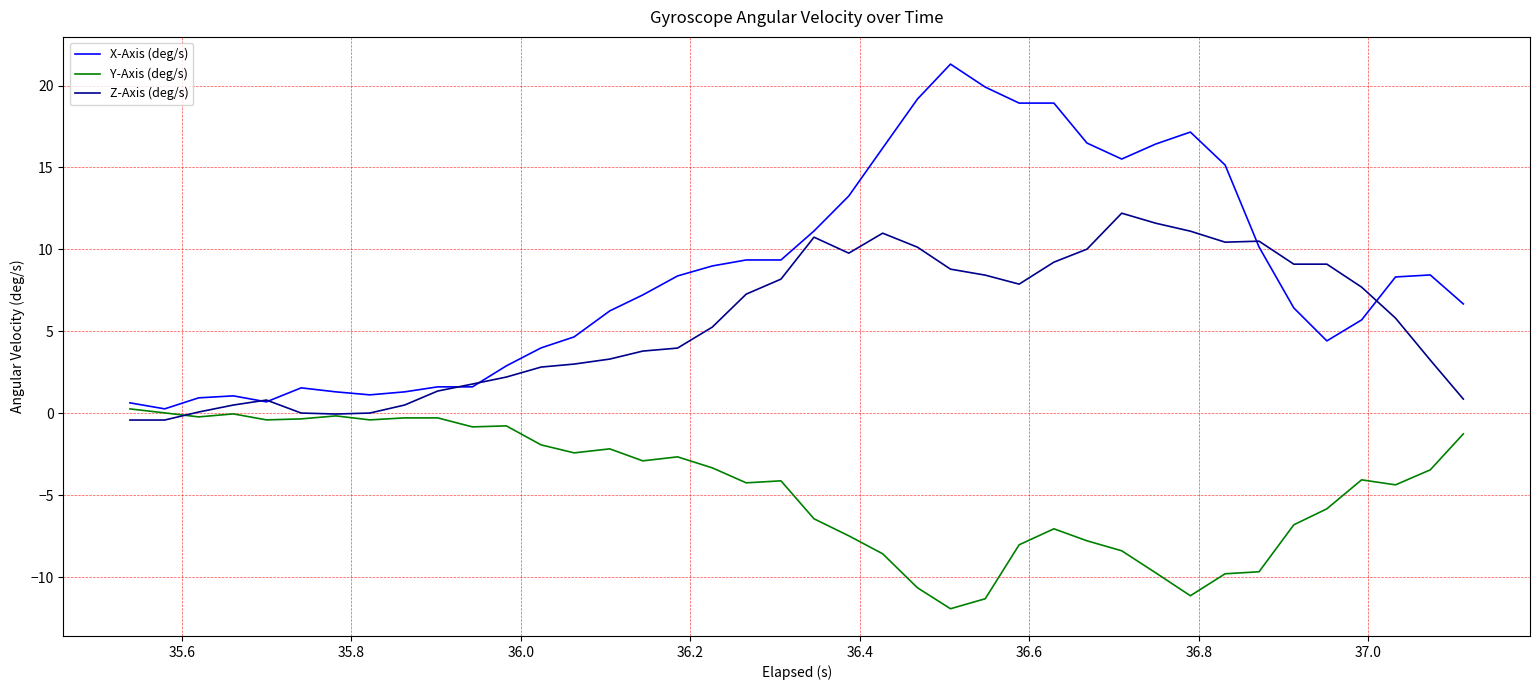

Which series has the widest spread of values?

X-Axis (deg/s)